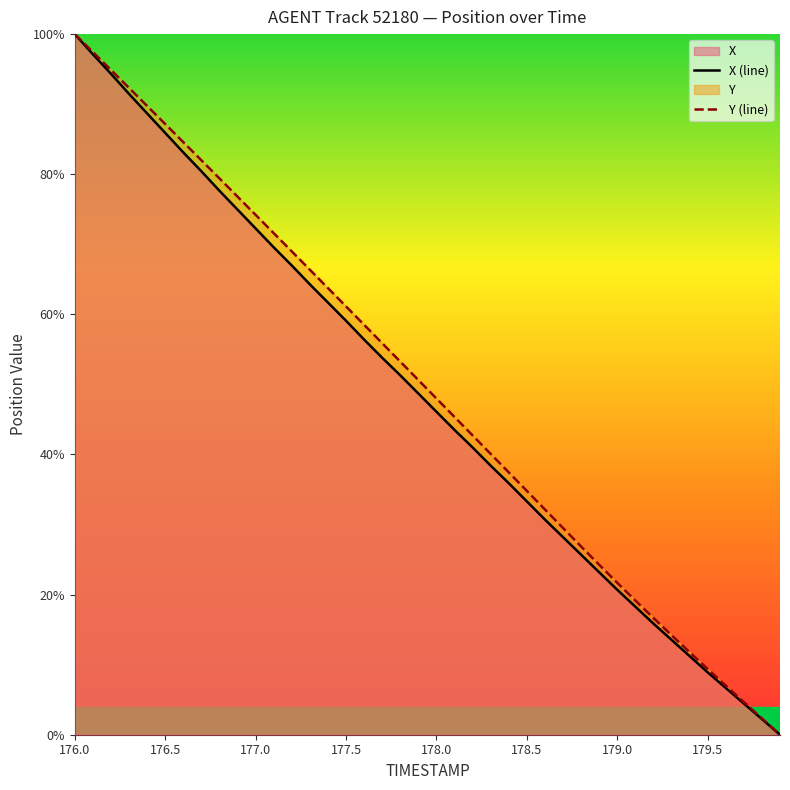

List the series in order of their peak value, lowest first.

X (line), Y (line)